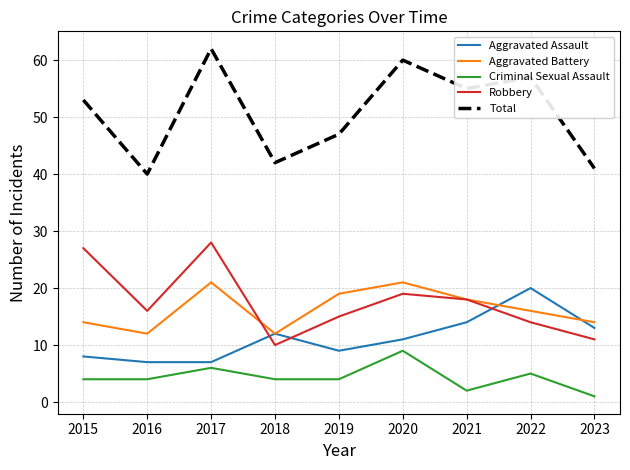

Which series changed the most between 2017 and 2018?

Total